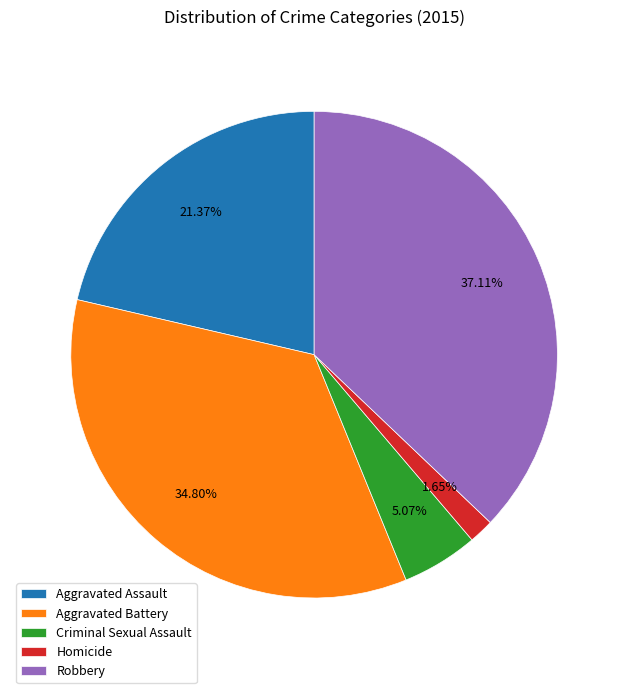

How many slices are in this pie chart?

5